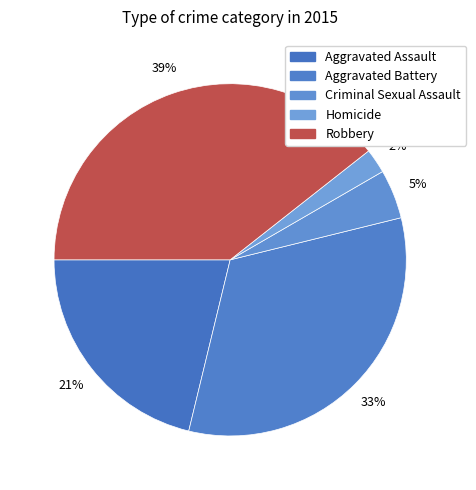

What percentage is the Robbery slice, to the nearest percent?

39%